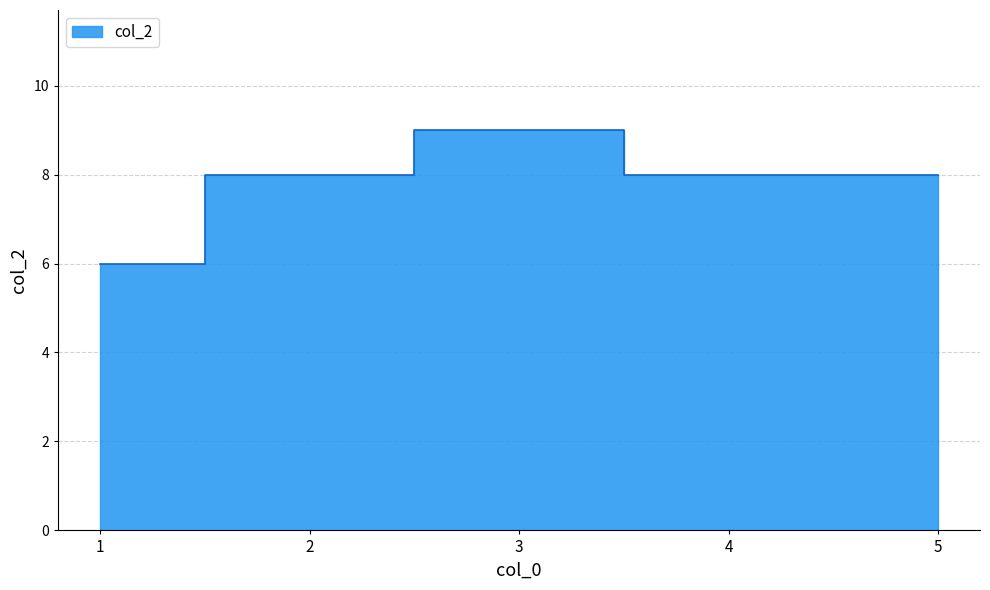

Which category has the lowest value across all series?

1